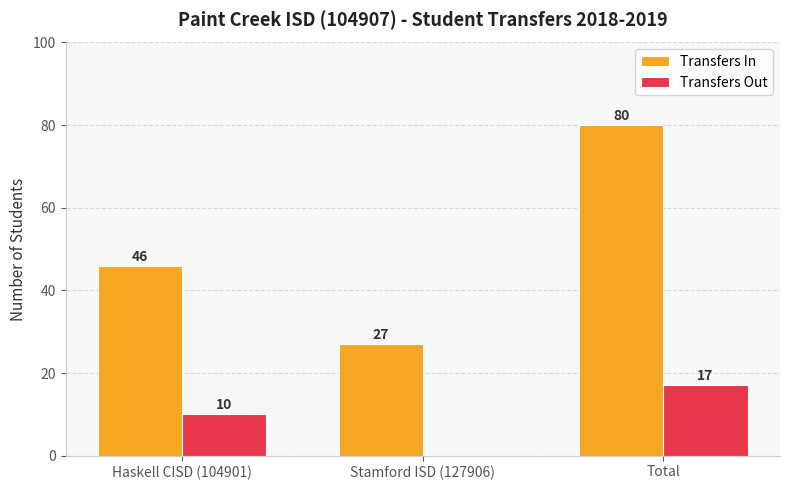

Reading left to right, list all the values displayed in this chart.

Transfers In: Haskell CISD (104901)=46	Stamford ISD (127906)=27	Total=80
Transfers Out: Haskell CISD (104901)=10	Stamford ISD (127906)=0	Total=17